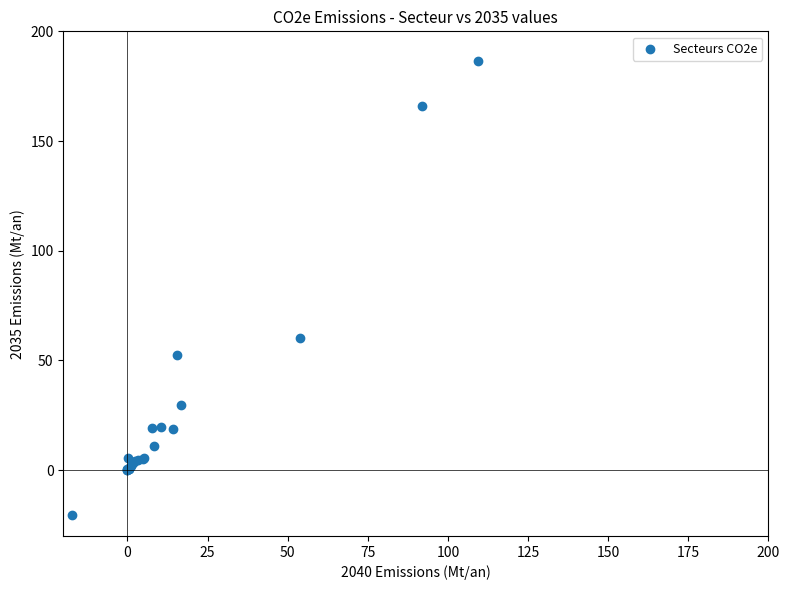

What Y value in the scatter plot is closest to 83?

60.3